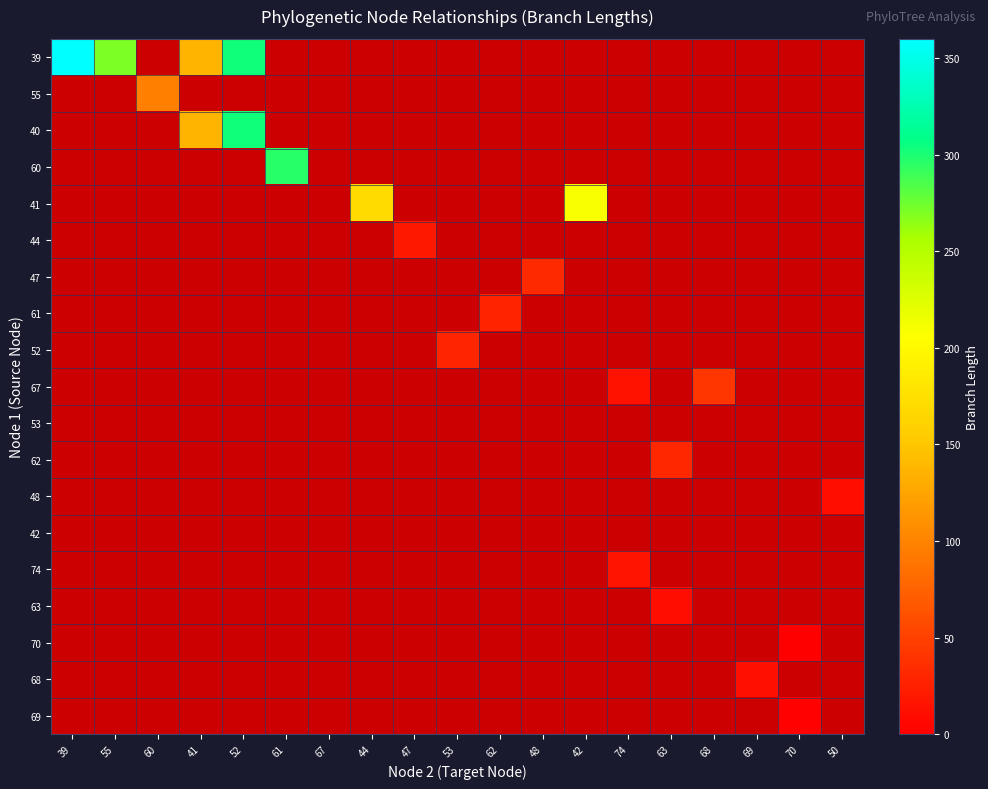

At 39, list the series in order from largest to smallest.

39, 55, 40, 60, 41, 44, 47, 61, 52, 67, 53, 62, 48, 42, 74, 63, 70, 68, 69